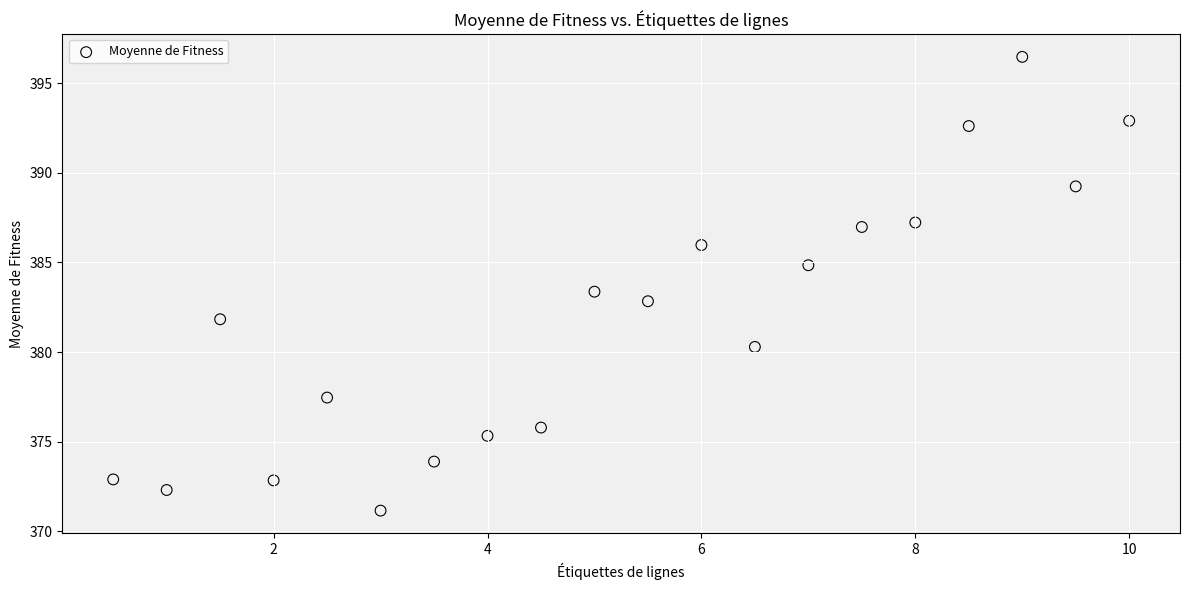

What is the range of X values (max minus min)?

9.5